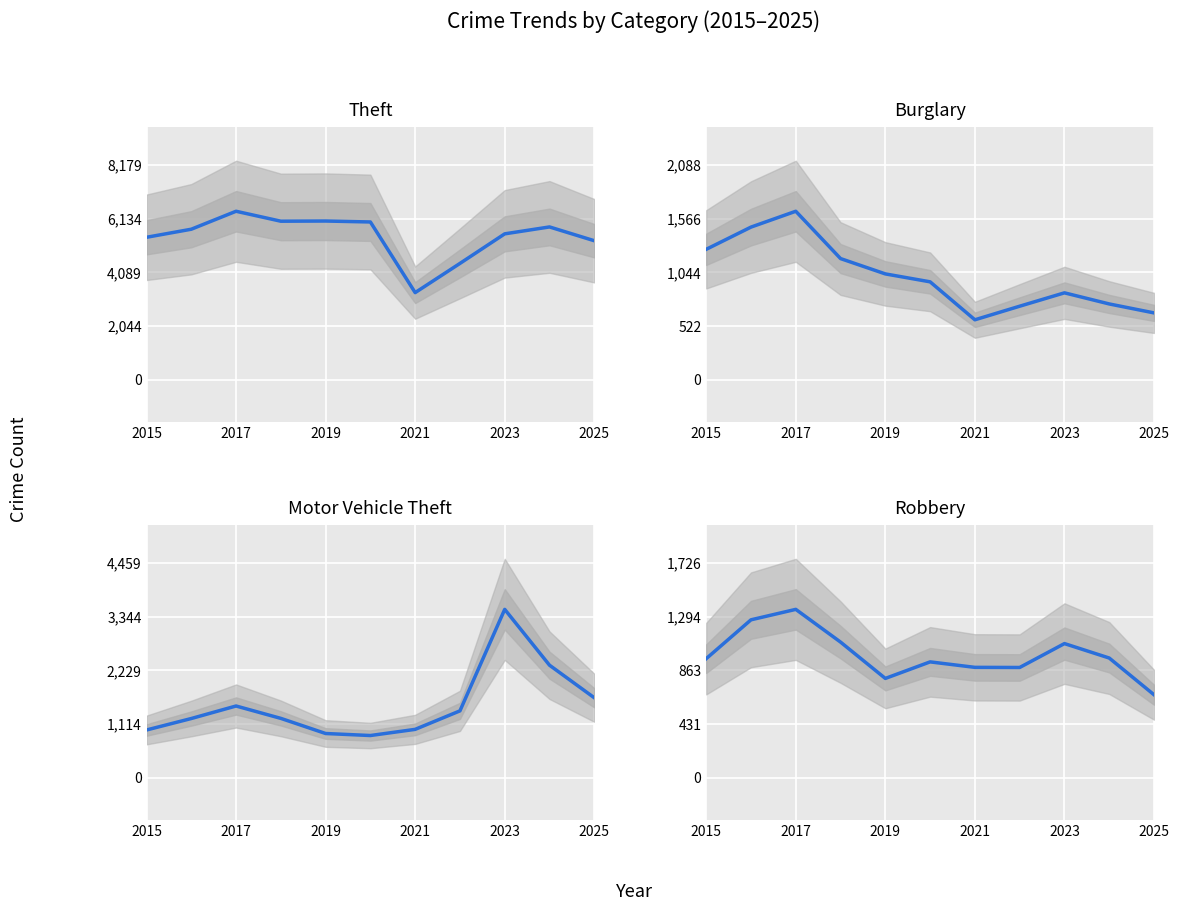

Which series changed the most between 2015 and 2021?

Theft